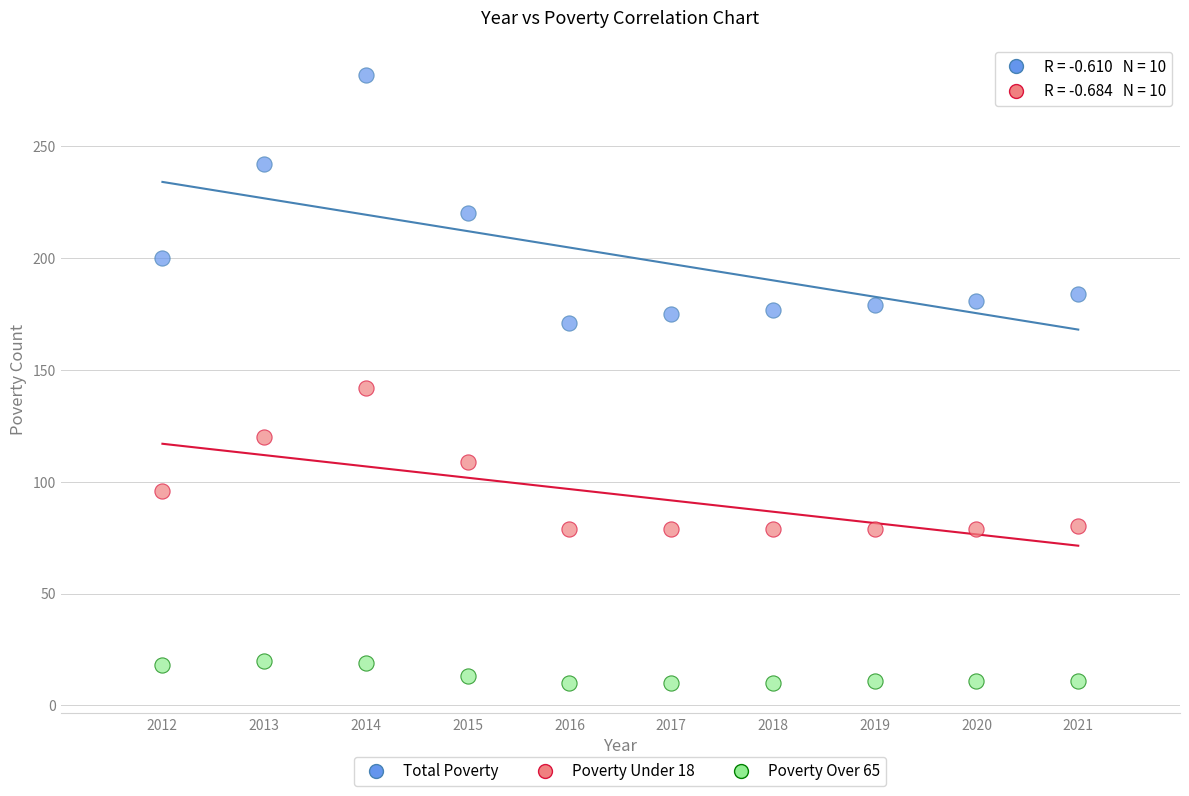

Which series reaches the maximum Y coordinate?

Total Poverty